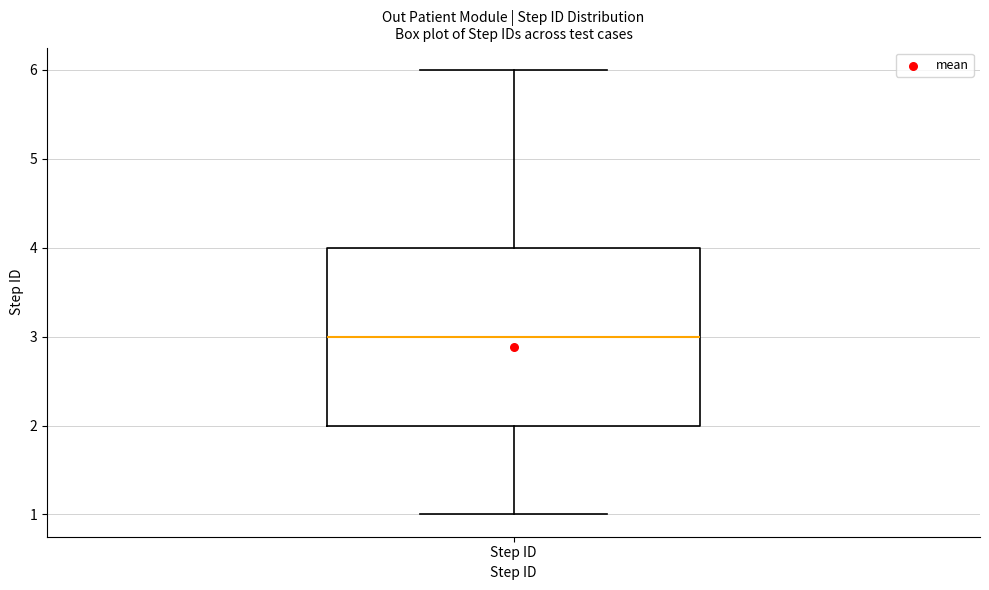

Transcribe this box plot: give where the median line is, the range the box spans, and where the two whiskers end, as read against the y-axis. The values are not printed on the chart, so give them approximately, as read against the axis.

median 3, box 2 to 4, whiskers 1 to 6